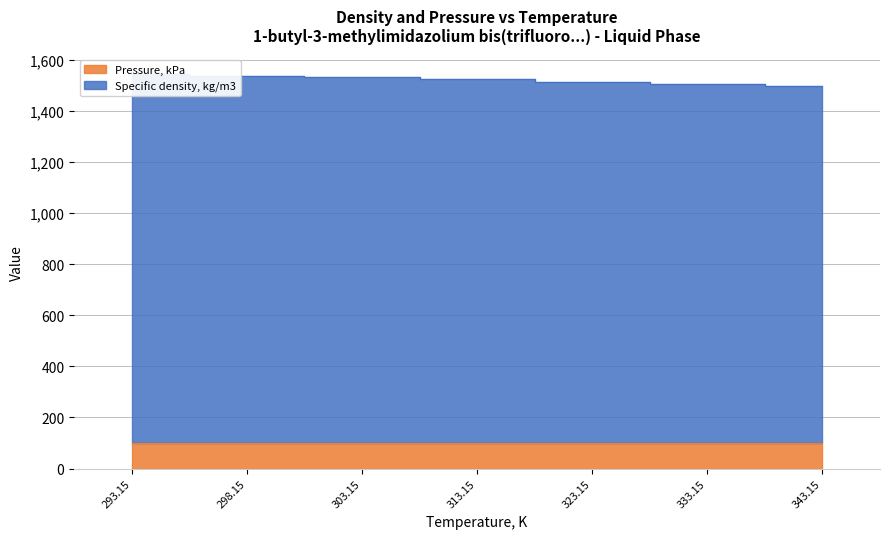

What is the difference between the values at 303.15 and 343.15?

38.0